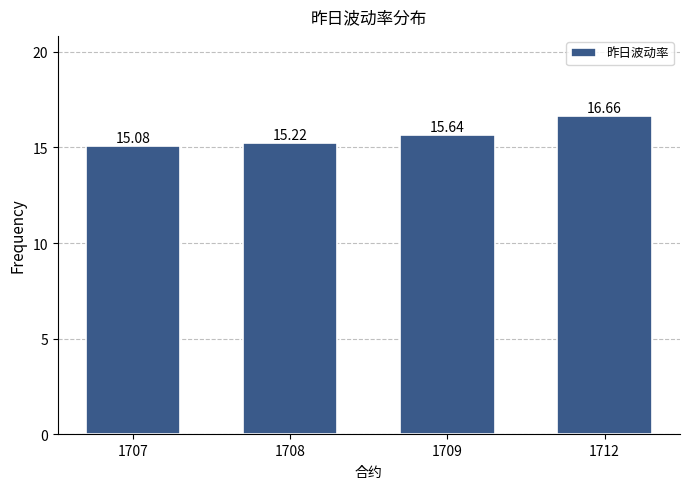

What is the change in value from 1708 to 1712?

+1.4